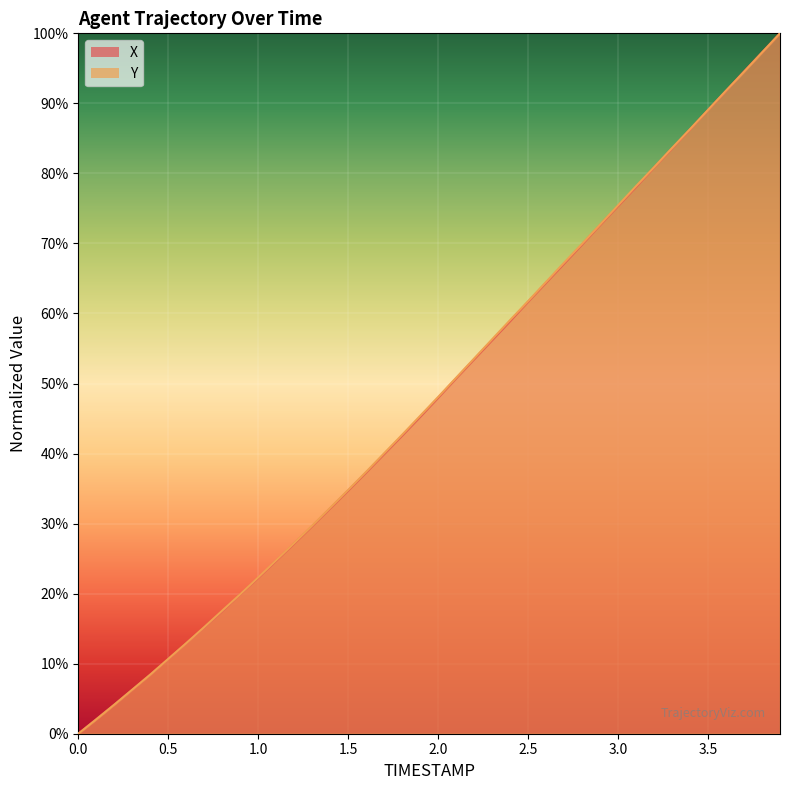

Reading left to right, transcribe all the data shown in this chart.

X: 0.0=0.0	0.1=2.1	0.2=4.2	0.3=6.3	0.4=8.4	0.5=10.7	0.6=12.9	0.7=15.2	0.8=17.5	0.9=19.9	1.0=22.3	1.1=24.7	1.2=27.1	1.3=29.6	1.4=32.2	1.5=34.7	1.6=37.3	1.7=39.9	1.8=42.6	1.9=45.2	2.0=48.0	2.1=50.7	2.2=53.5	2.3=56.2	2.4=58.9	2.5=61.7	2.6=64.4	2.7=67.1	2.8=69.9	2.9=72.6	3.0=75.3	3.1=78.1	3.2=80.8	3.3=83.6	3.4=86.3	3.5=89.1	3.6=91.8	3.7=94.6	3.8=97.3	3.9=100.0
Y: 0.0=0.0	0.1=2.0	0.2=4.1	0.3=6.3	0.4=8.4	0.5=10.7	0.6=12.9	0.7=15.2	0.8=17.6	0.9=19.9	1.0=22.3	1.1=24.8	1.2=27.2	1.3=29.7	1.4=32.3	1.5=34.8	1.6=37.4	1.7=40.0	1.8=42.7	1.9=45.4	2.0=48.1	2.1=50.8	2.2=53.6	2.3=56.3	2.4=59.1	2.5=61.8	2.6=64.5	2.7=67.2	2.8=69.9	2.9=72.7	3.0=75.4	3.1=78.2	3.2=80.9	3.3=83.6	3.4=86.3	3.5=89.1	3.6=91.8	3.7=94.5	3.8=97.3	3.9=100.0